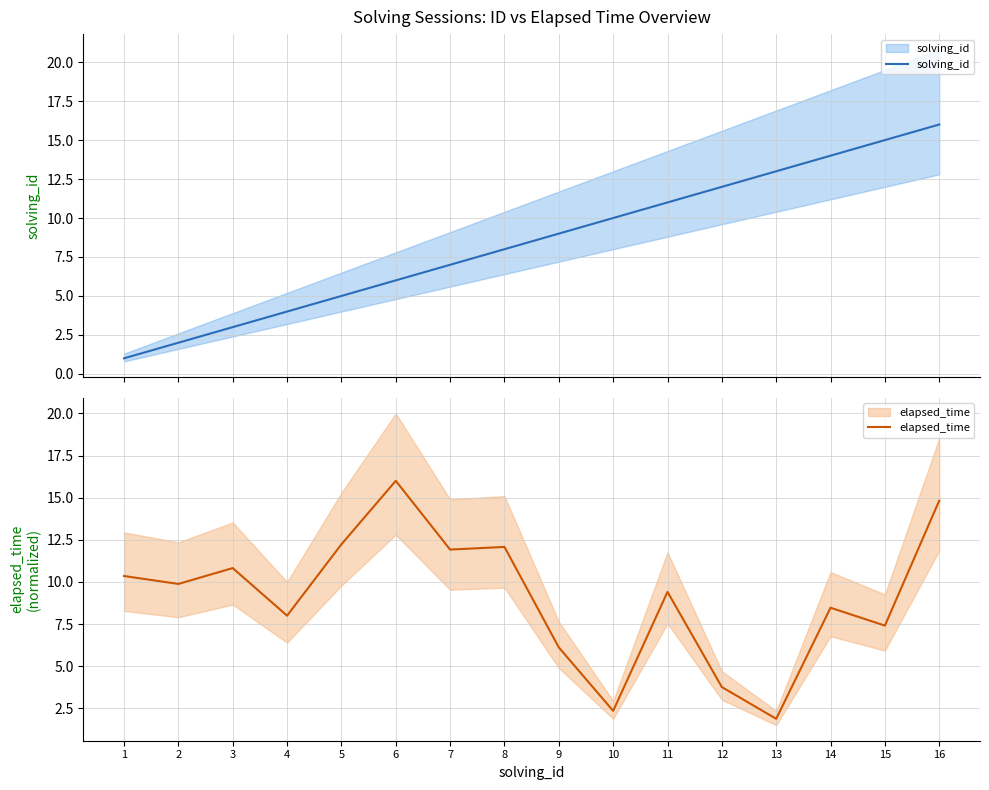

Where do elapsed_time and solving_id first cross each other?

8 and 9